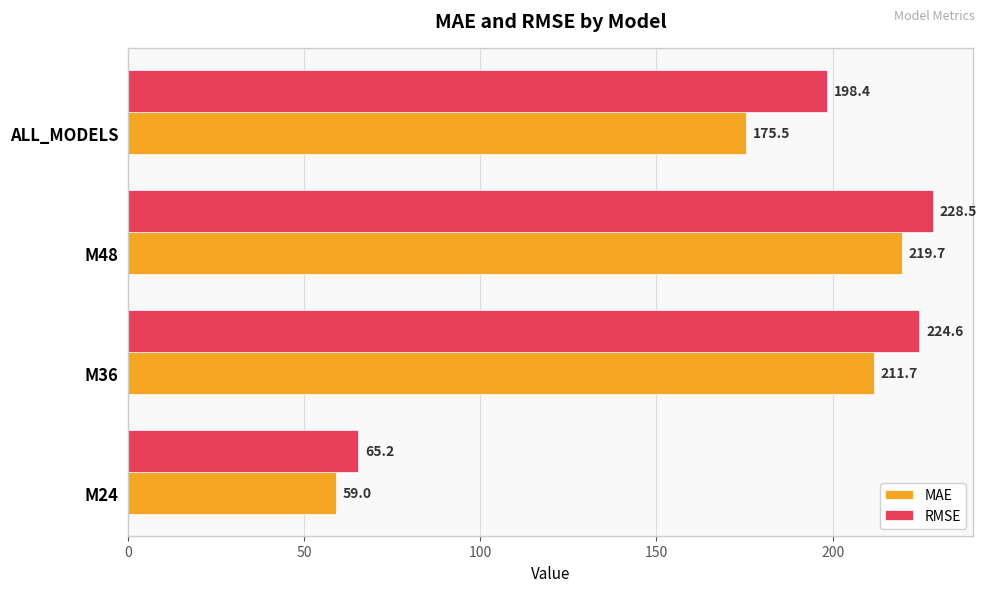

What is the average value of the MAE series?

166.5